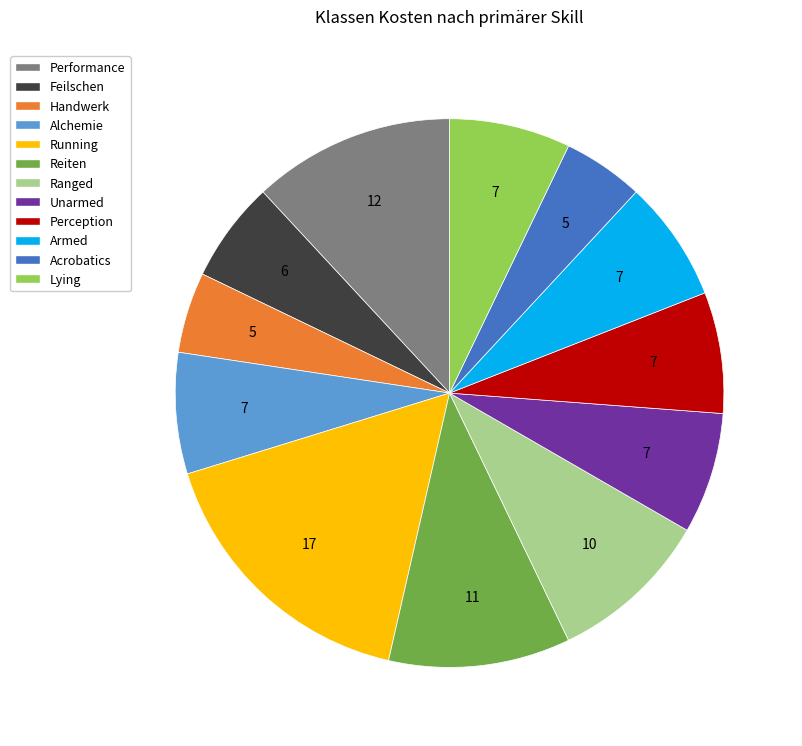

The Running slice represents 24% of the pie. True or false?

False